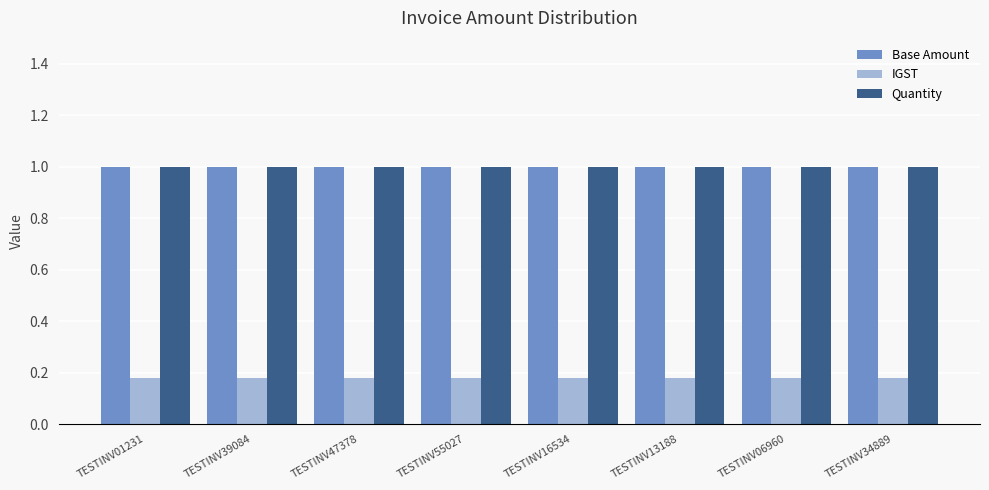

What is the difference between the highest and lowest values at TESTINV55027?

0.8